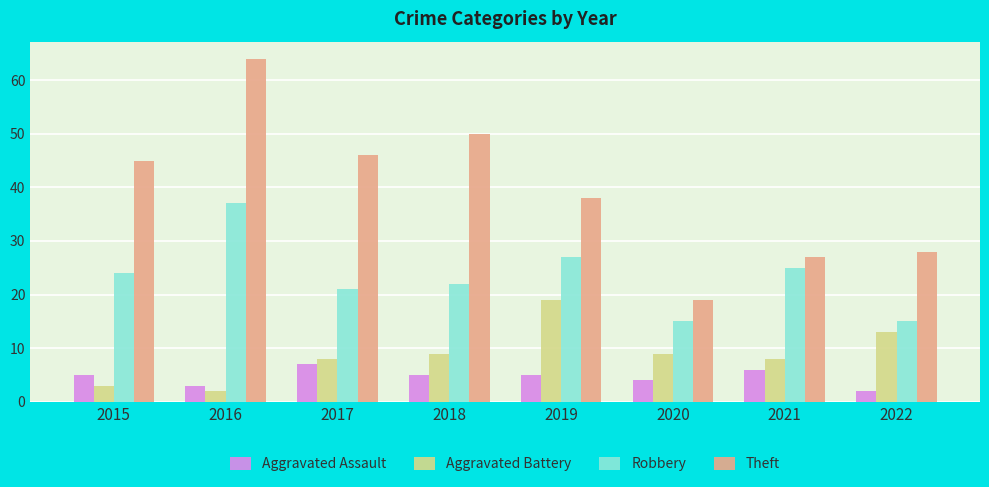

Between 2019 and 2020, which series saw the biggest shift?

Theft